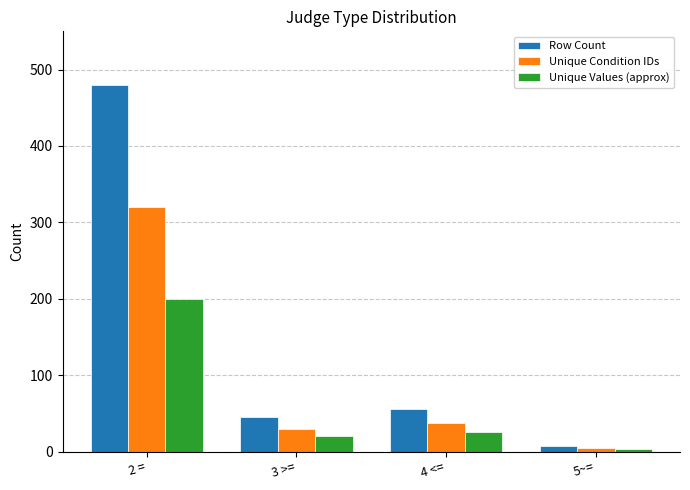

How many series are shown in this chart?

3